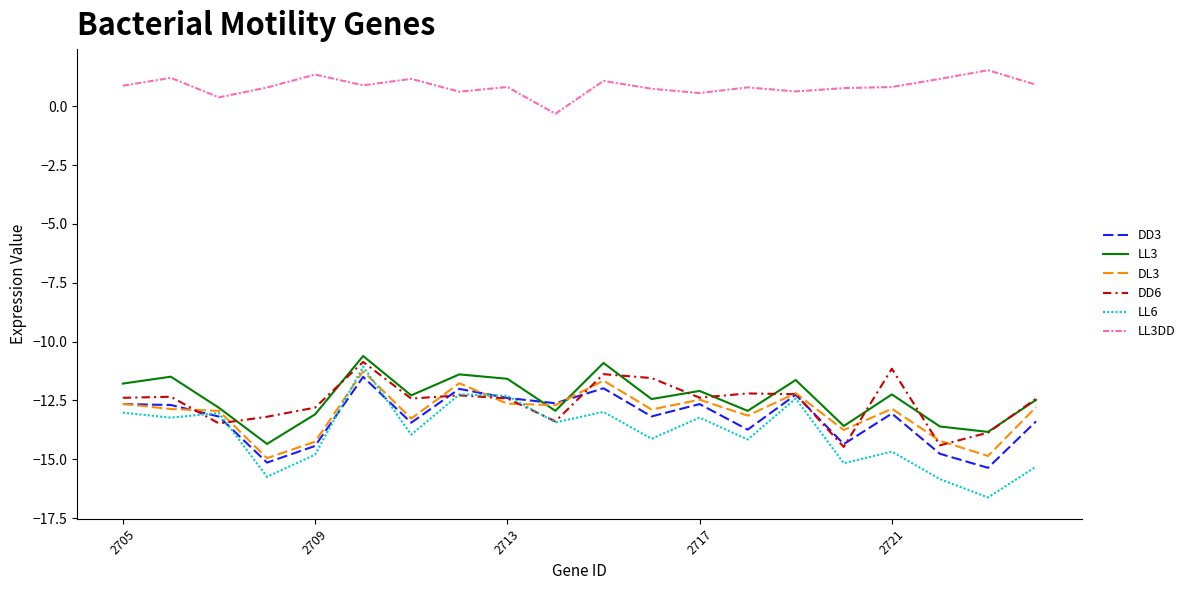

Which series has the largest total across all categories?

LL3DD